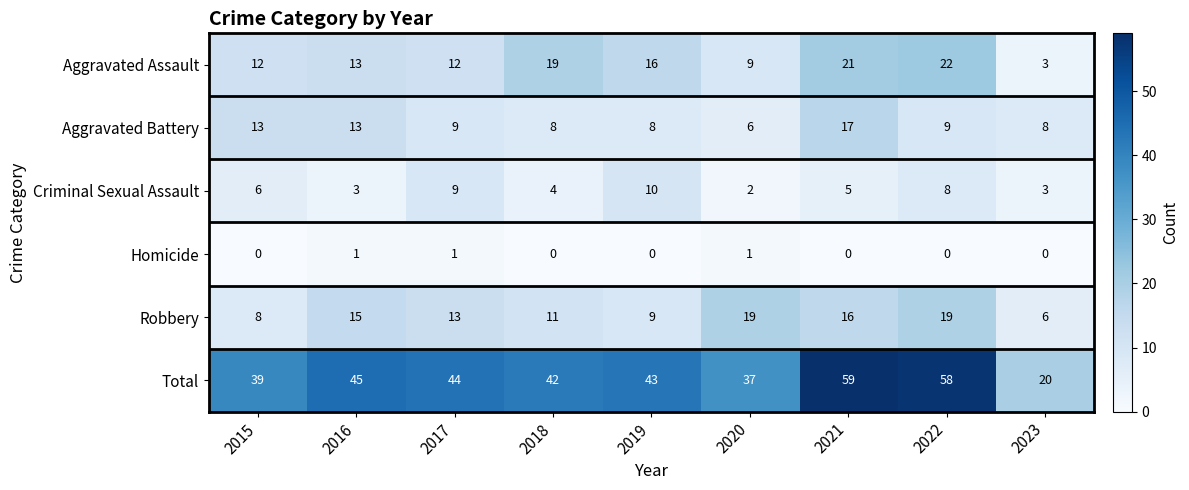

The value of Criminal Sexual Assault at 2015 is 6. True or false?

True